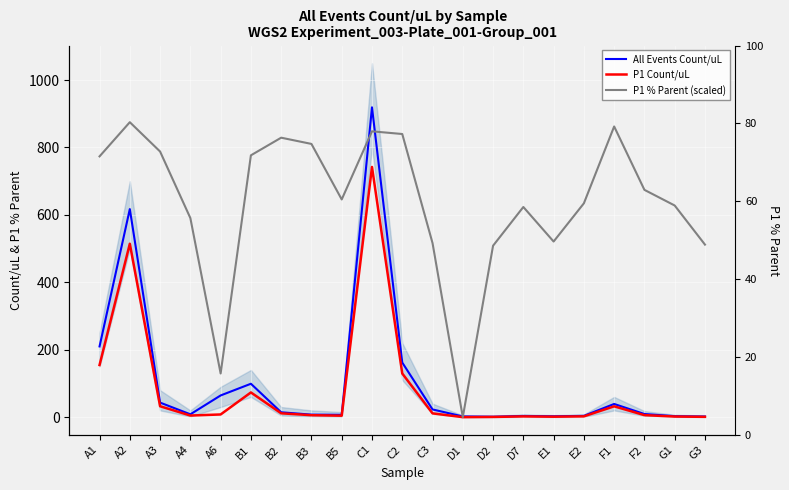

Is it true that P1 Count/uL equals 8.0 at A6?

True